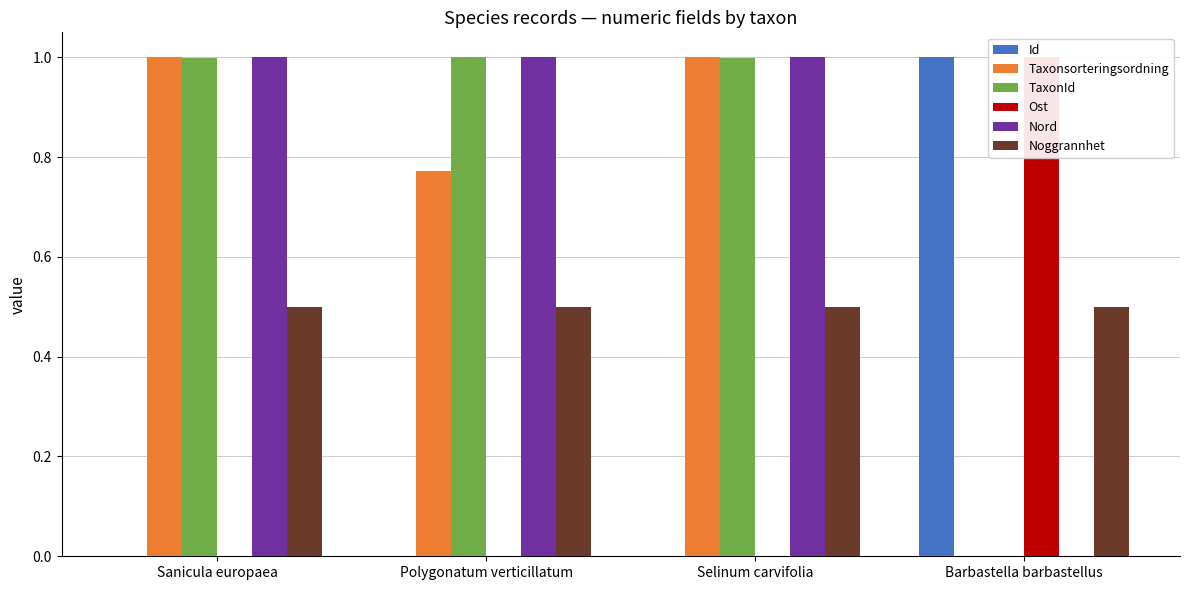

What are all the series names shown in the legend?

Id, Taxonsorteringsordning, TaxonId, Ost, Nord, Noggrannhet